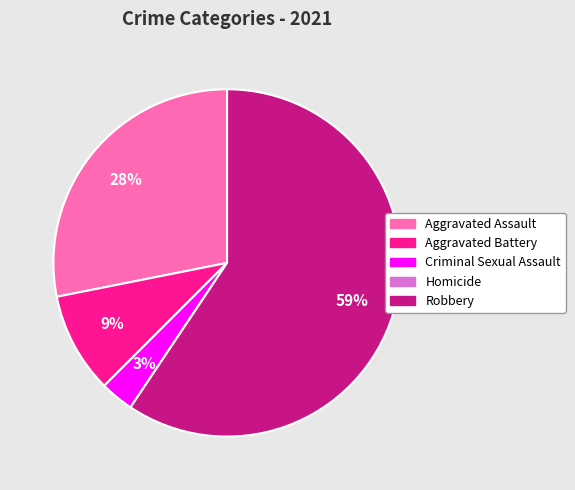

Which category has the biggest portion of the pie?

Robbery